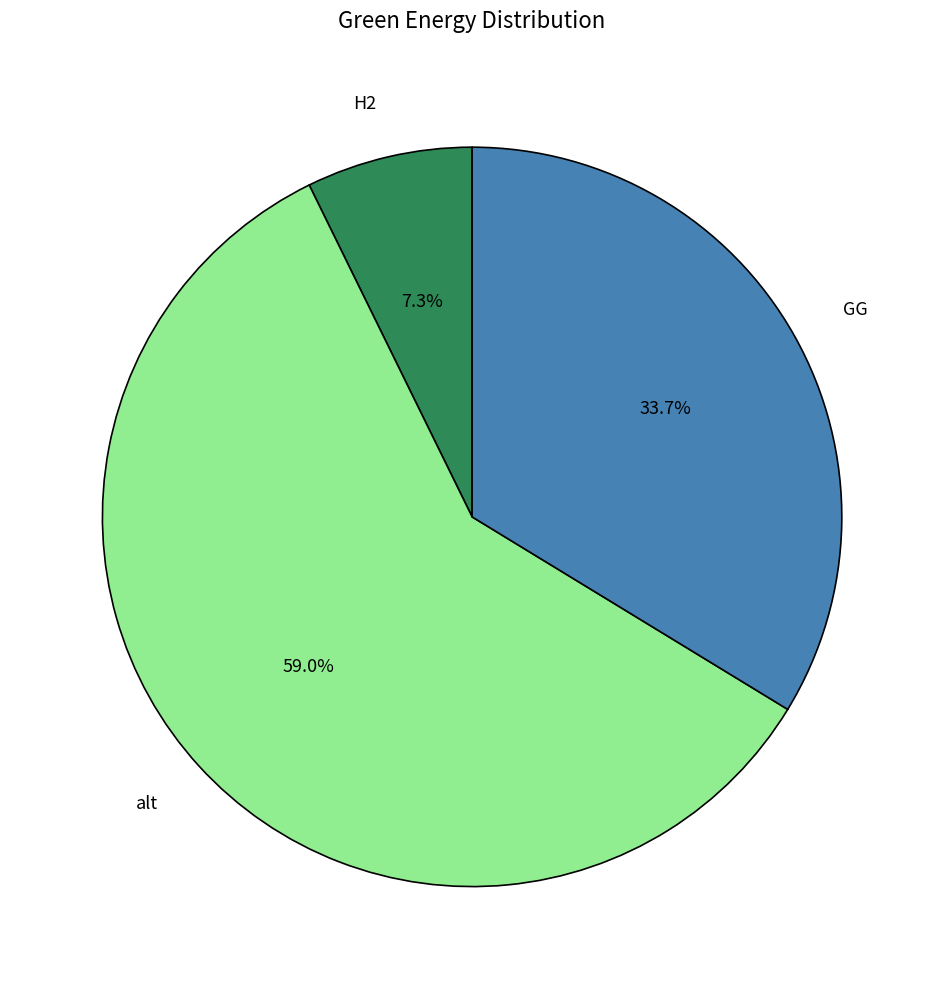

Which slice represents more than half of the pie?

alt